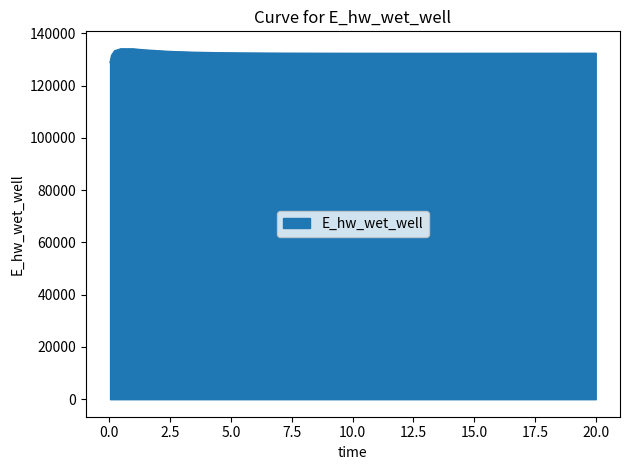

What is the smallest value displayed?

128863.2